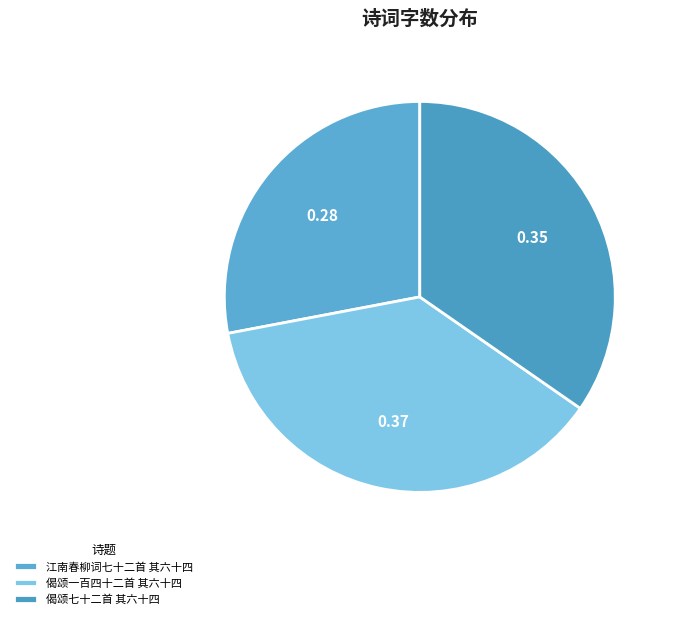

Between 偈颂七十二首 其六十四 and 江南春柳词七十二首 其六十四, which is larger?

偈颂七十二首 其六十四